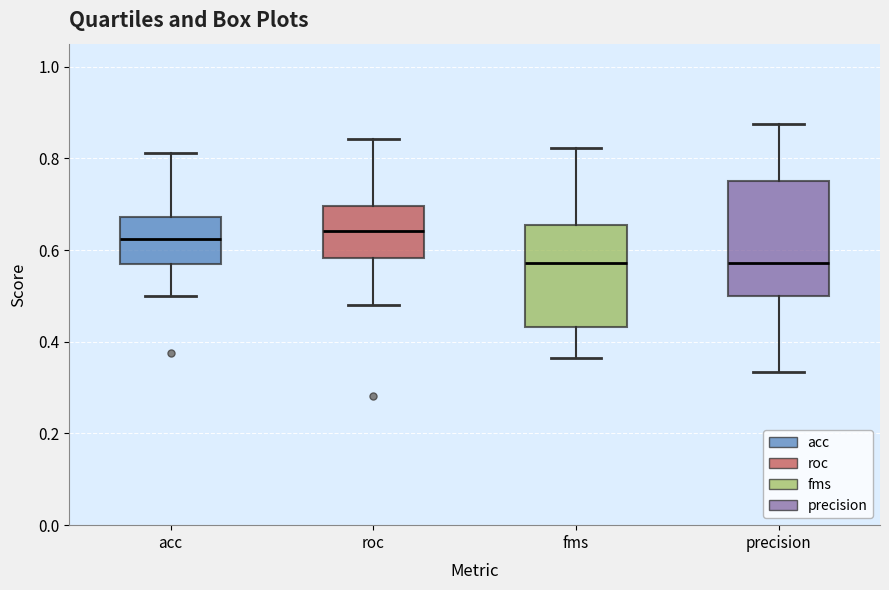

Reading left to right, transcribe this box plot: for each box, give where its median line is, the range the box spans, and where its two whiskers end, as read against the y-axis. The values are not printed on the chart, so give them approximately, as read against the axis.

acc: median 0.62, box 0.56 to 0.68, whiskers 0.50 to 0.82
roc: median 0.64, box 0.58 to 0.70, whiskers 0.48 to 0.84
fms: median 0.58, box 0.44 to 0.66, whiskers 0.36 to 0.82
precision: median 0.58, box 0.50 to 0.76, whiskers 0.34 to 0.88